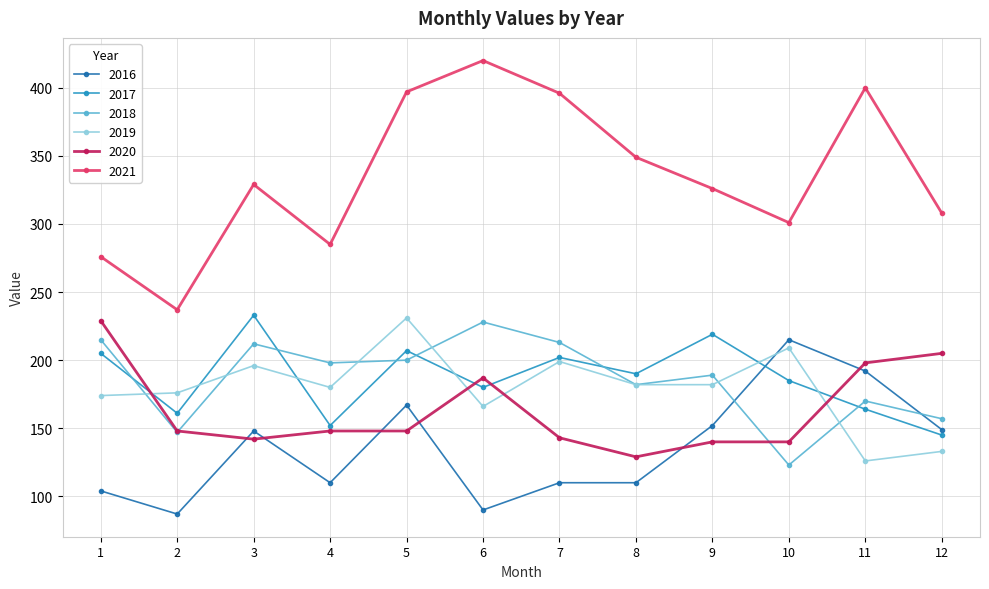

The value of 2020 at 7 is 229. True or false?

False